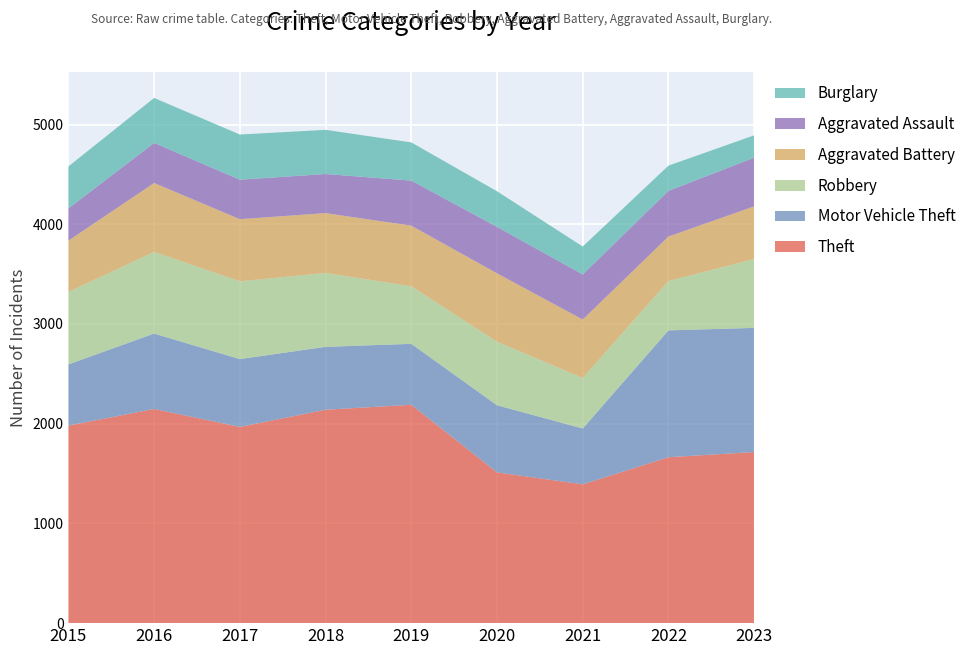

Reading left to right, extract all data points from this chart.

Theft: 1981	2148	1968	2140	2190	1512	1392	1664	1716
Motor Vehicle Theft: 614	756	680	631	611	673	560	1272	1245
Robbery: 726	819	780	741	577	637	506	495	690
Aggravated Battery: 515	691	623	600	608	686	587	446	529
Aggravated Assault: 323	402	396	392	452	466	452	458	488
Burglary: 421	451	453	443	383	357	280	253	224